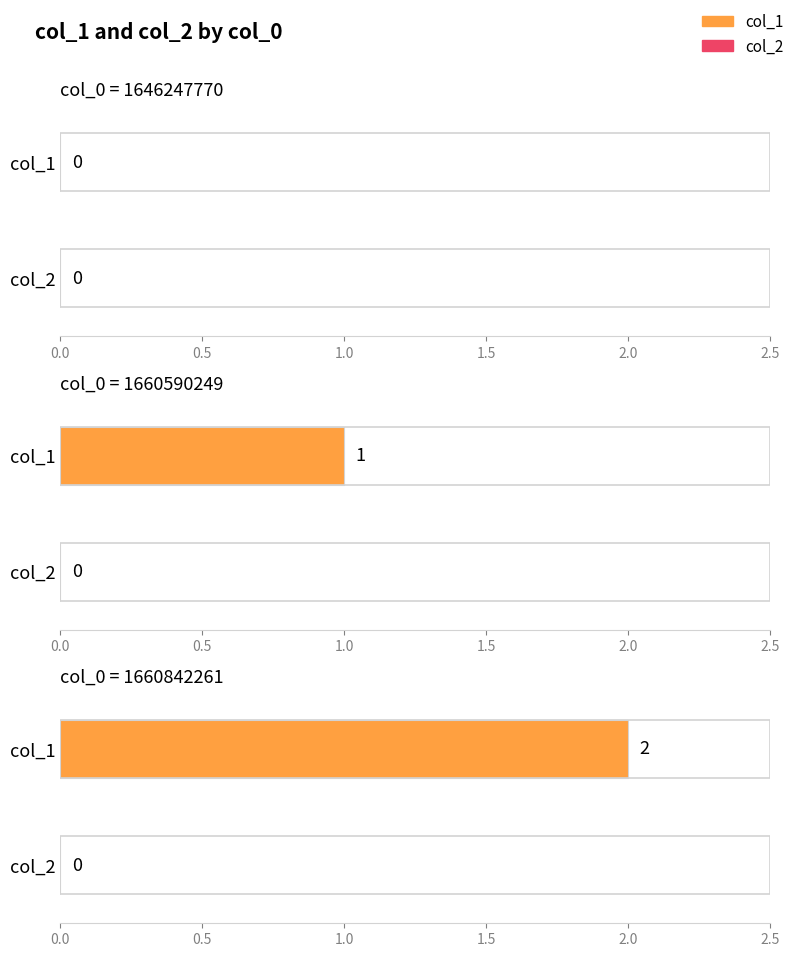

Reading left to right, what are all the values shown in this chart?

col_1: 0	1	2
col_2: 0	0	0